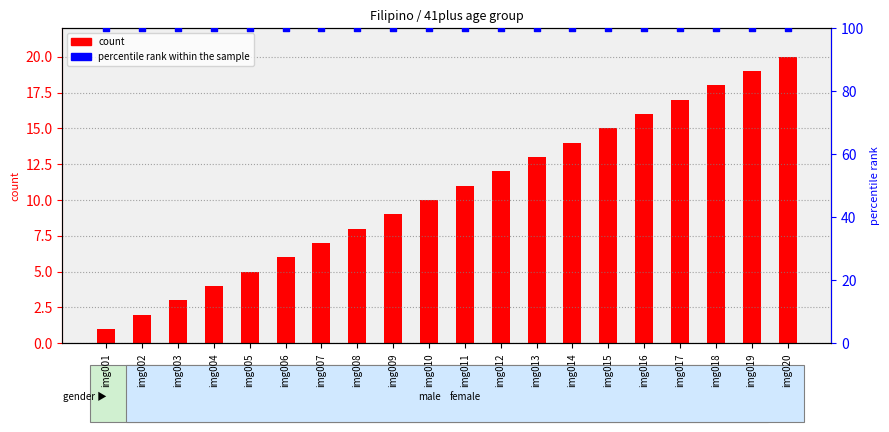

Which series has the widest spread of Y values?

count